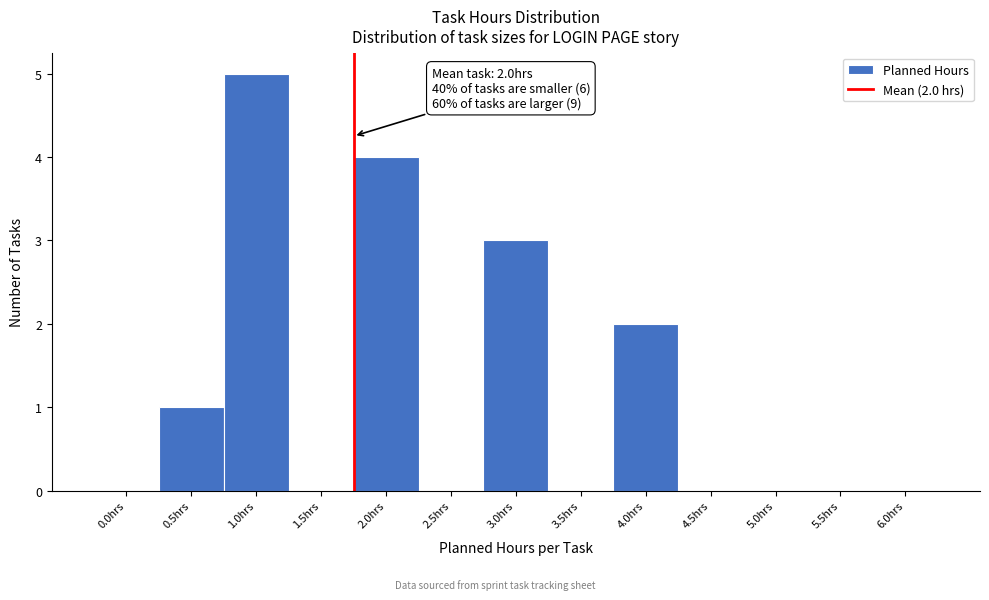

Reading left to right, extract all data points from this chart.

0.0hrs=0	0.5hrs=1	1.0hrs=5	1.5hrs=0	2.0hrs=4	2.5hrs=0	3.0hrs=3	3.5hrs=0	4.0hrs=2	4.5hrs=0	5.0hrs=0	5.5hrs=0	6.0hrs=0